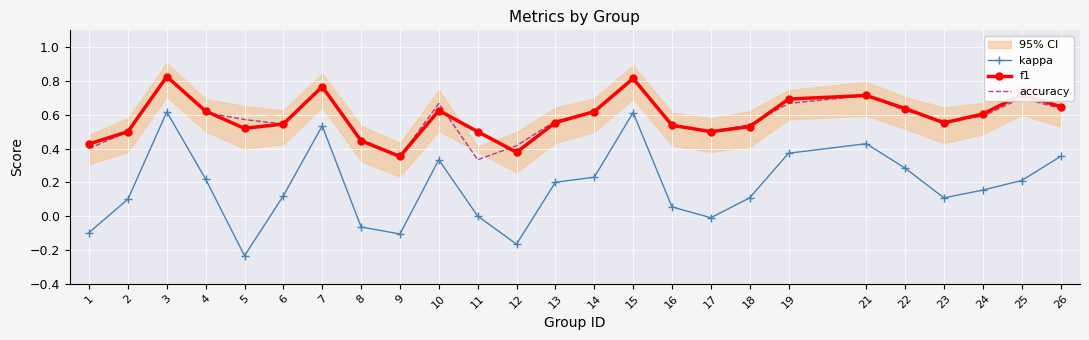

Reading right to left, list all the values displayed in this chart.

kappa: 26=0.4	25=0.2	24=0.2	23=0.1	22=0.3	21=0.4	19=0.4	18=0.1	17=-0.0	16=0.1	15=0.6	14=0.2	13=0.2	12=-0.2	11=0.0	10=0.3	9=-0.1	8=-0.1	7=0.5	6=0.1	5=-0.2	4=0.2	3=0.6	2=0.1	1=-0.1
f1: 26=0.6	25=0.7	24=0.6	23=0.6	22=0.6	21=0.7	19=0.7	18=0.5	17=0.5	16=0.5	15=0.8	14=0.6	13=0.6	12=0.4	11=0.5	10=0.6	9=0.4	8=0.4	7=0.8	6=0.5	5=0.5	4=0.6	3=0.8	2=0.5	1=0.4
accuracy: 26=0.6	25=0.7	24=0.6	23=0.6	22=0.6	21=0.7	19=0.7	18=0.5	17=0.5	16=0.5	15=0.8	14=0.6	13=0.6	12=0.4	11=0.3	10=0.7	9=0.4	8=0.5	7=0.8	6=0.5	5=0.6	4=0.6	3=0.8	2=0.5	1=0.4